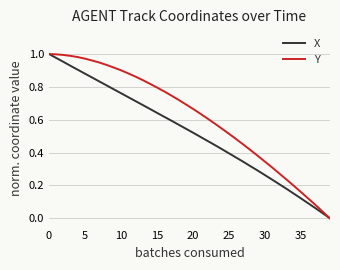

What is the sum of all Y values?

24.8